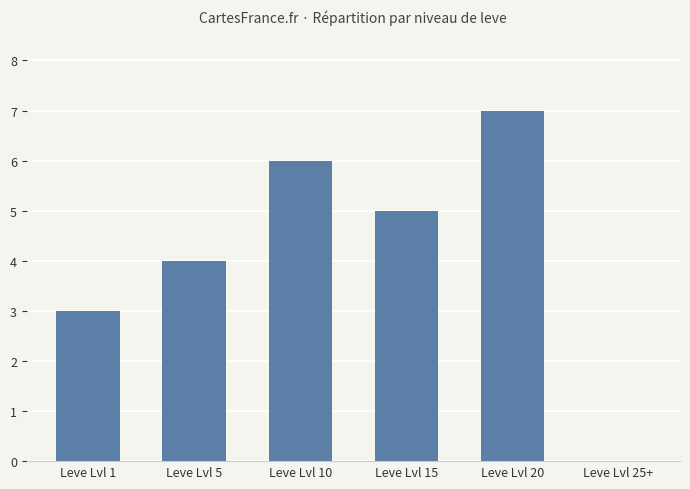

The chart shows a value of 2 at Leve Lvl 1. True or false?

False